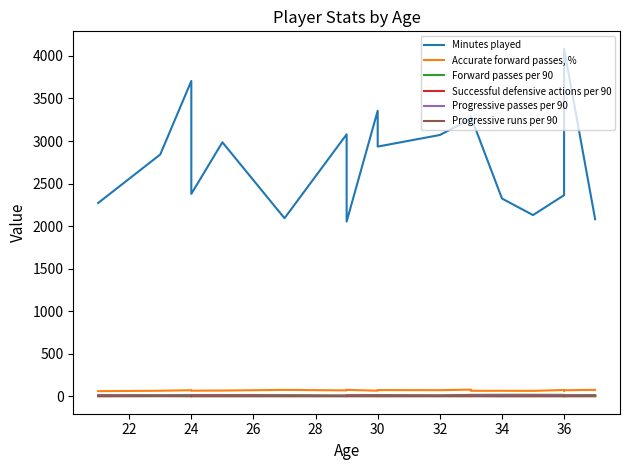

Which series changed the most between 20 and 10?

Minutes played